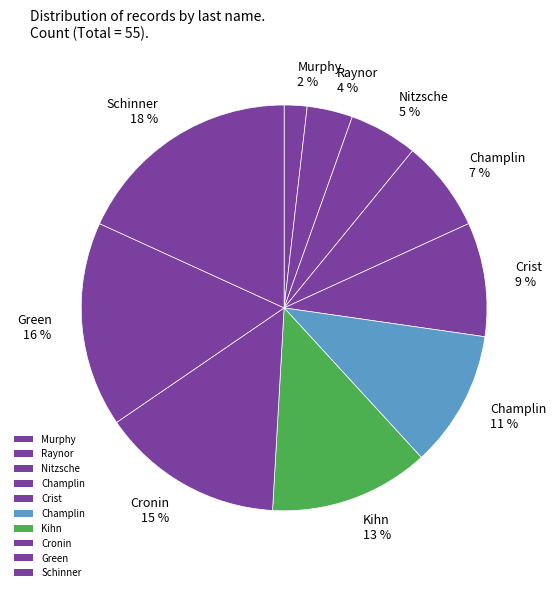

How many slices are in this pie chart?

10